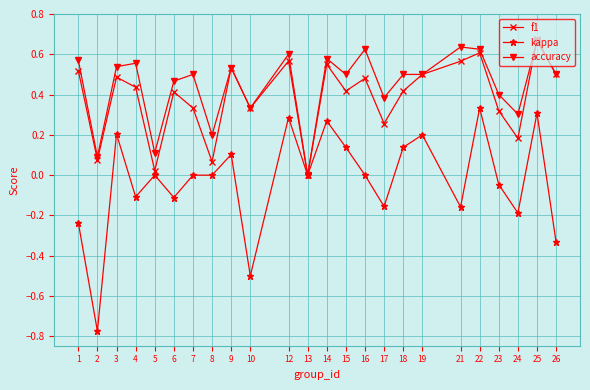

Which label corresponds to the largest value in the chart?

25